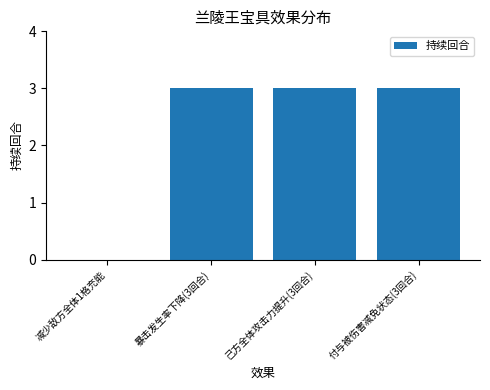

Approximately how many times larger is the value at 己方全体攻击力提升(3回合) compared to 付与被伤害减免状态(3回合)?

1.0